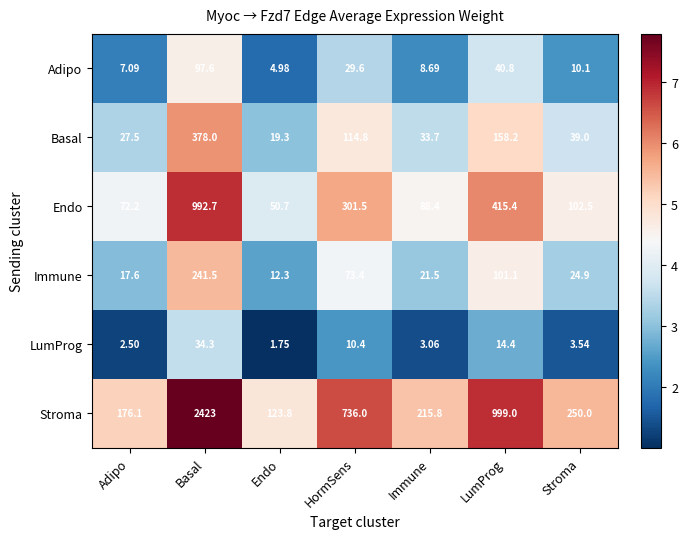

At how many categories does at least one series exceed 3?

7